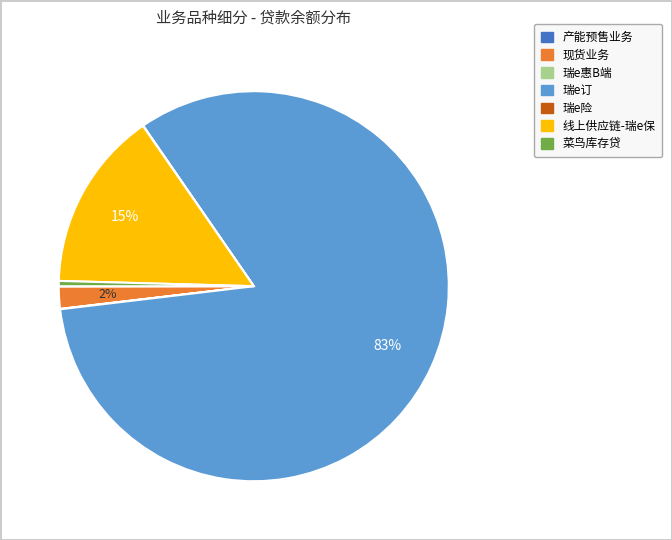

Which slice is the largest?

瑞e订